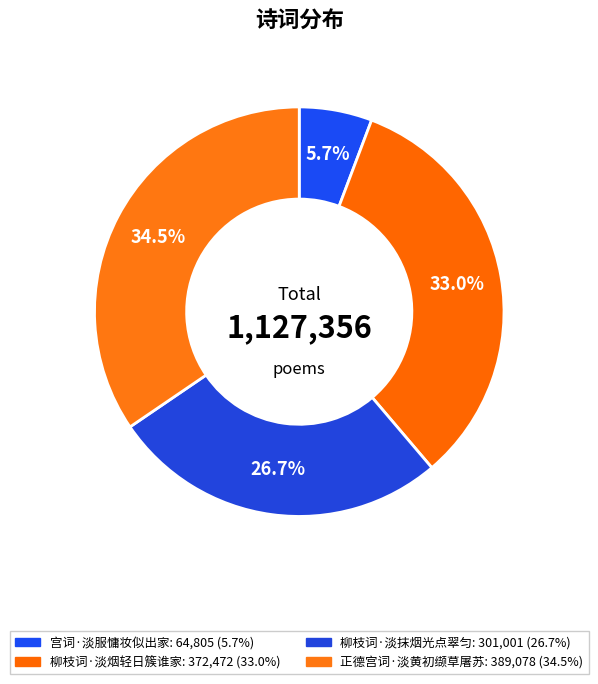

True or false: 柳枝词·淡抹烟光点翠匀 accounts for 19% of the total.

False